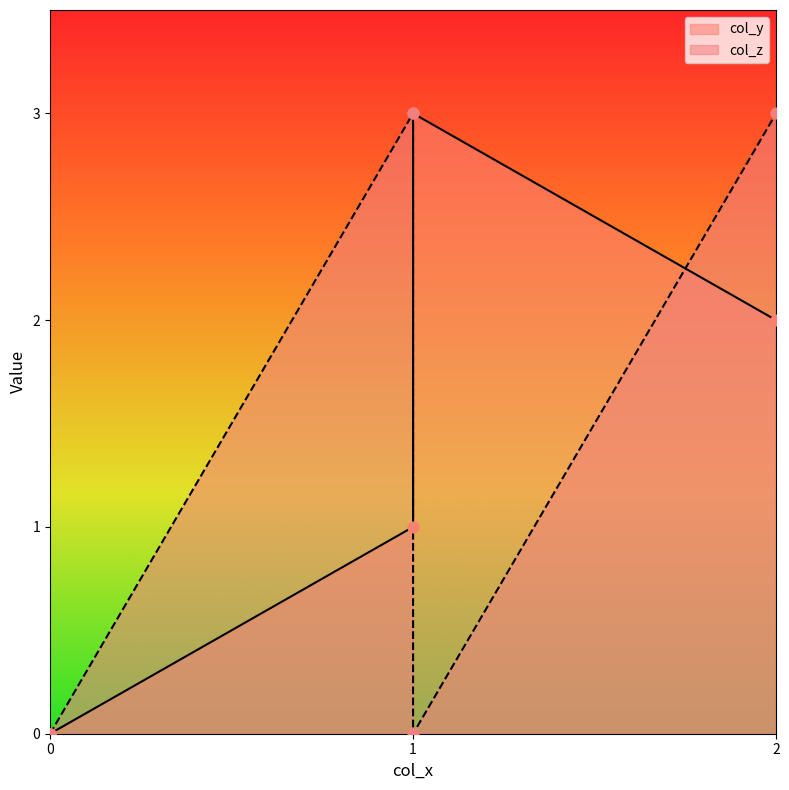

At which category is the sum across all series the highest?

2